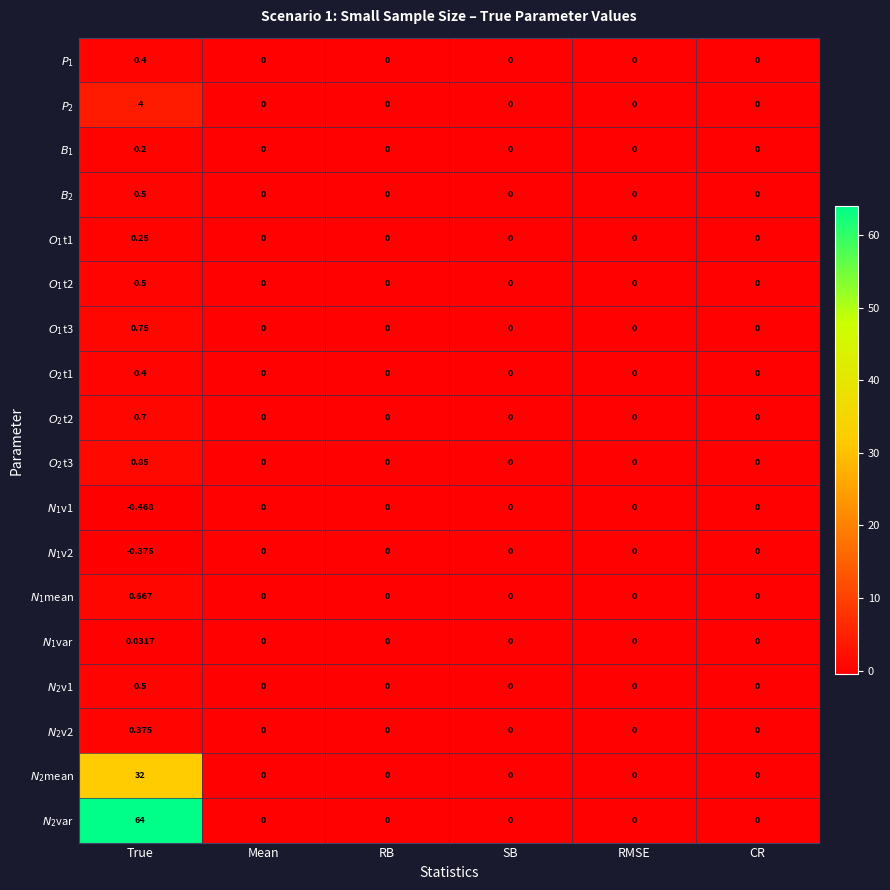

Which category has the lowest value across all series?

True